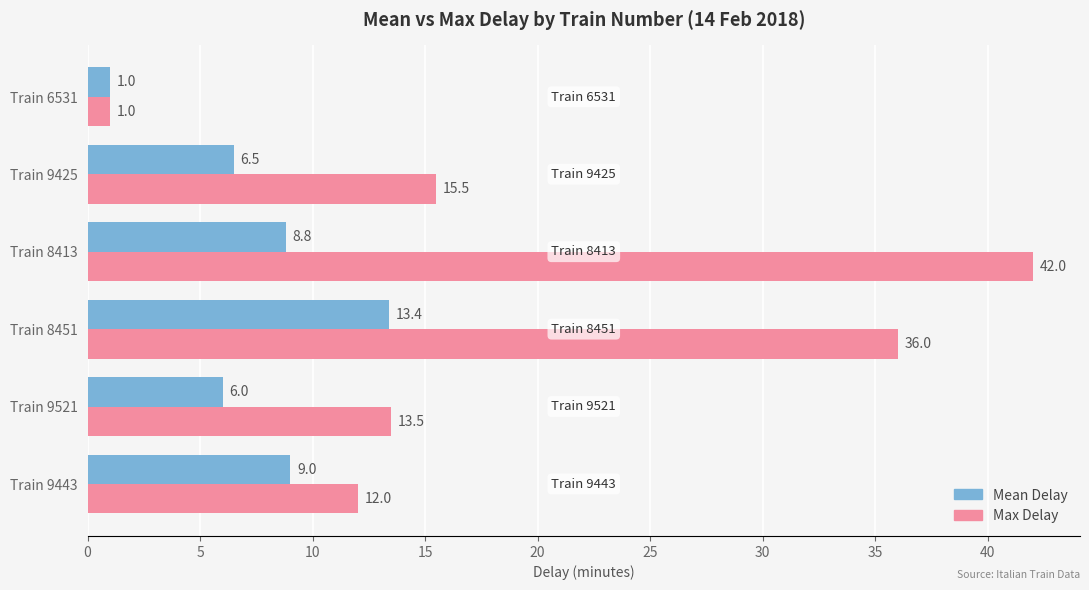

What is the highest value of the Mean Delay series?

13.4